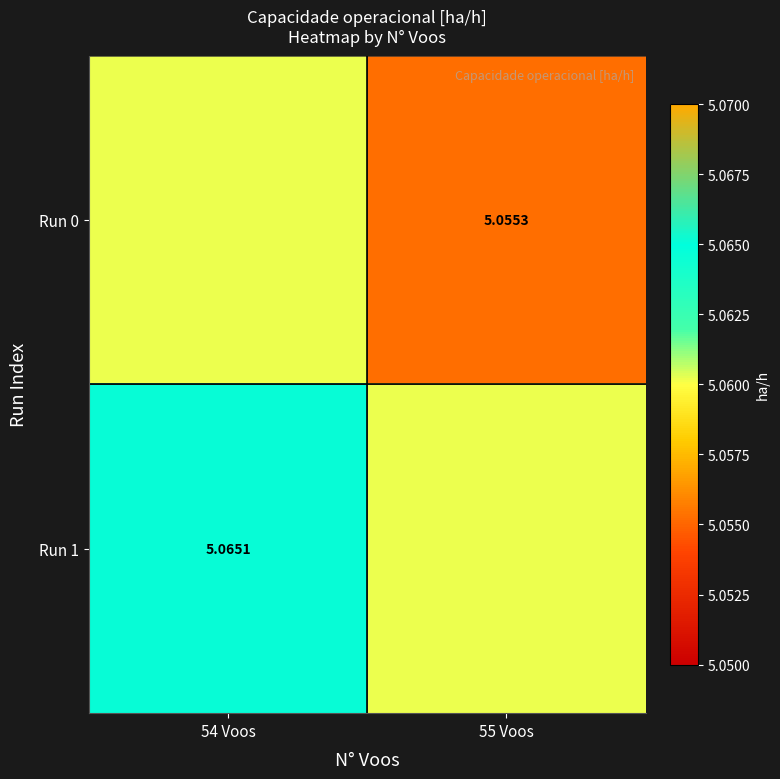

At how many categories does at least one series exceed 5?

2